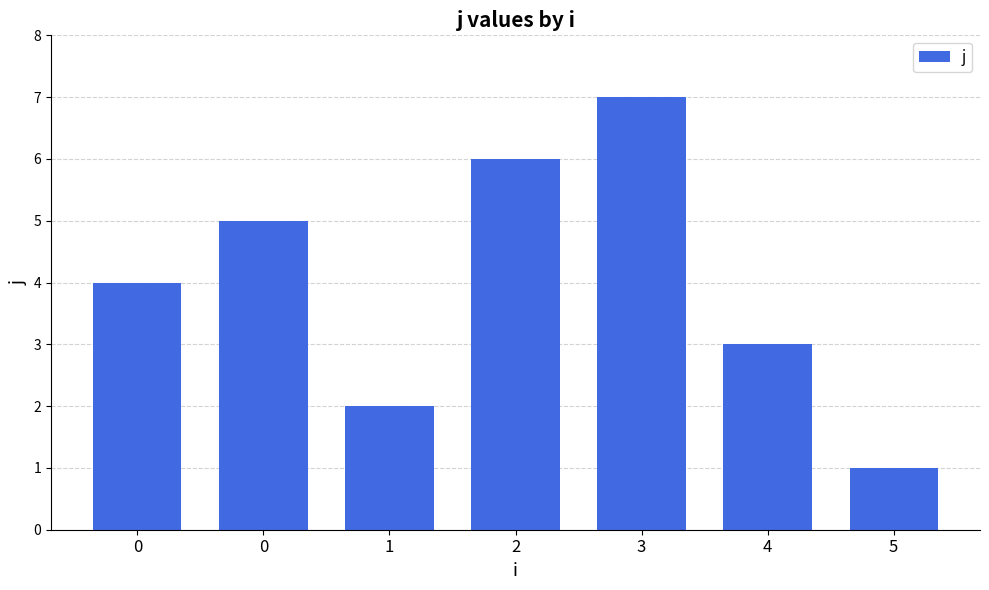

Which label corresponds to the smallest value in the chart?

5